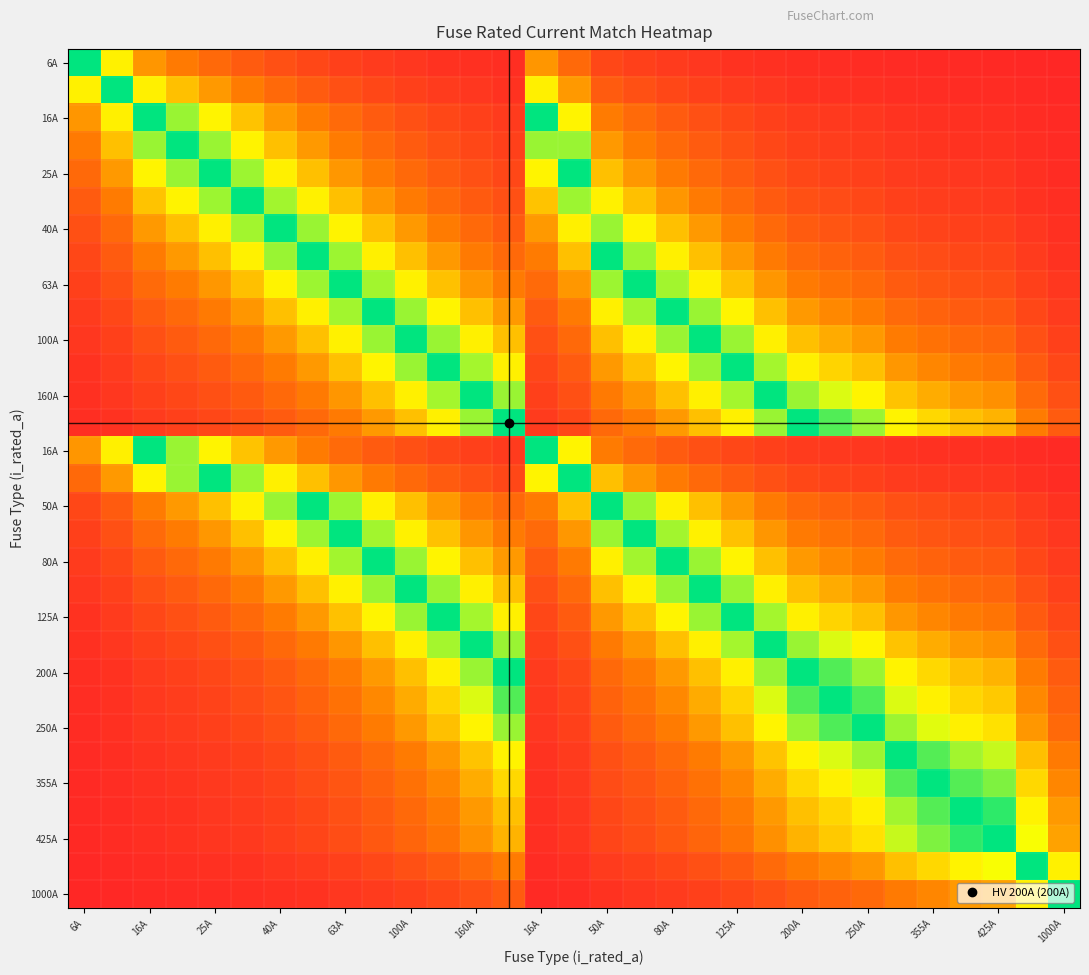

At how many categories does at least one series exceed 0?

31